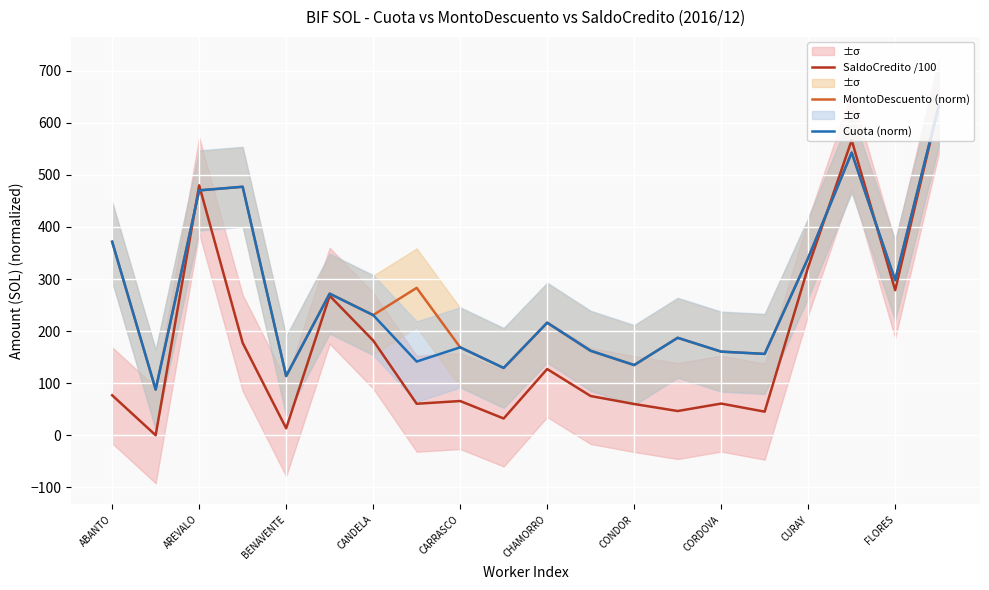

What is the minimum value for Cuota (norm)?

87.8